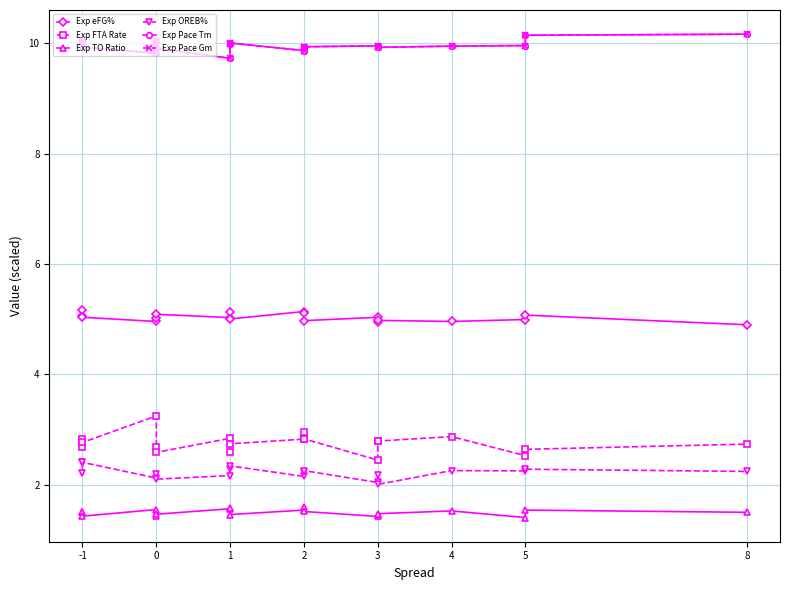

What is the minimum value for Exp eFG%?

4.9